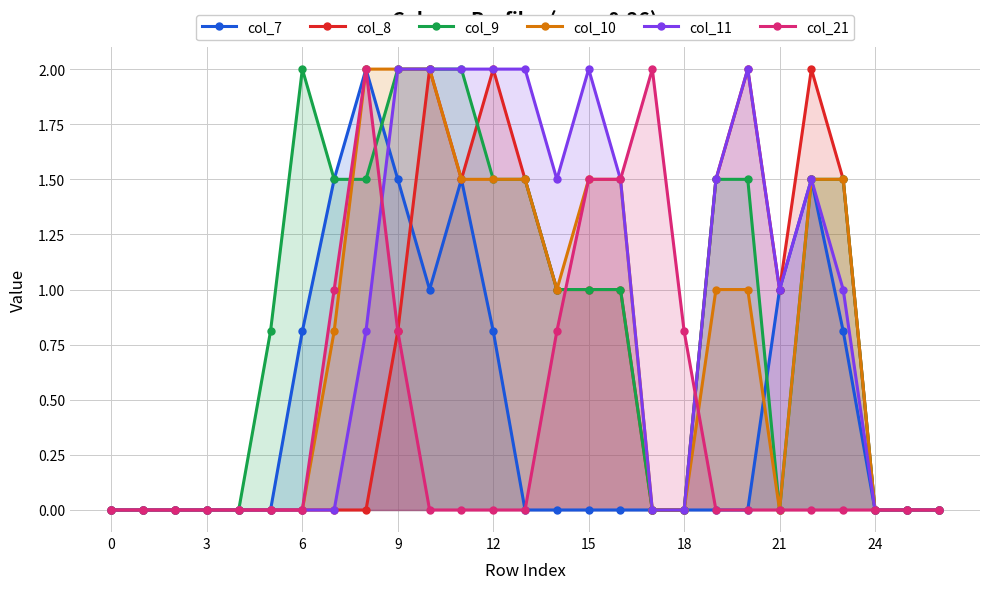

Is it true that col_7 equals 0.0 at 24?

True